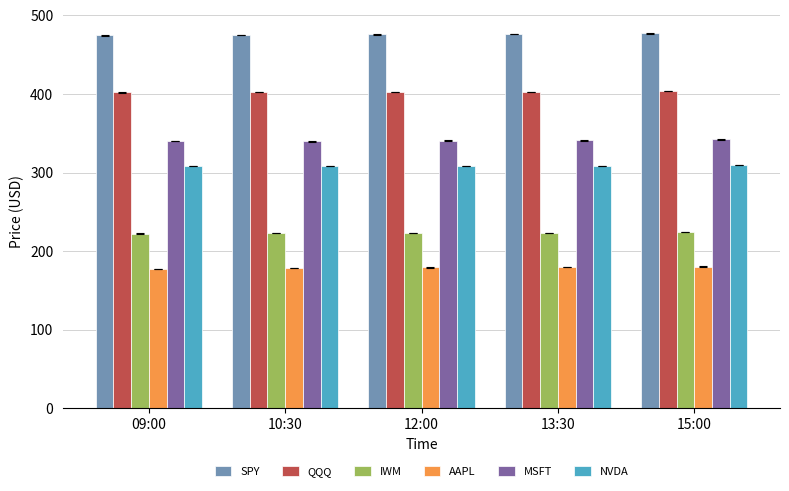

What are all the series names shown in the legend?

SPY, QQQ, IWM, AAPL, MSFT, NVDA